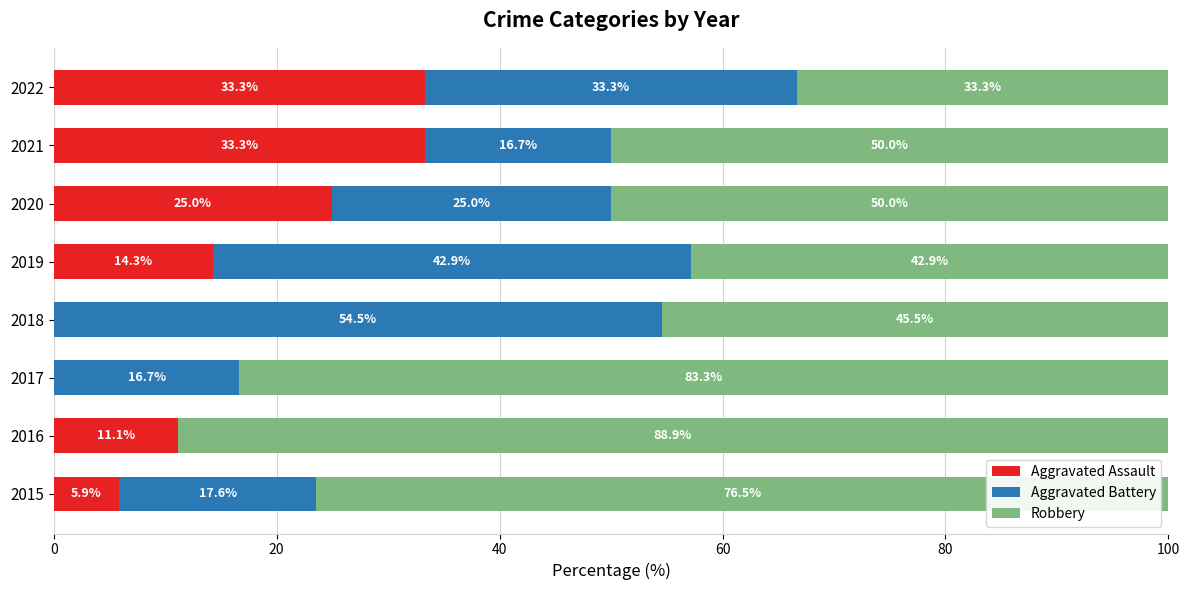

What is the sum of the Aggravated Assault values at 2018 and 2015?

5.9